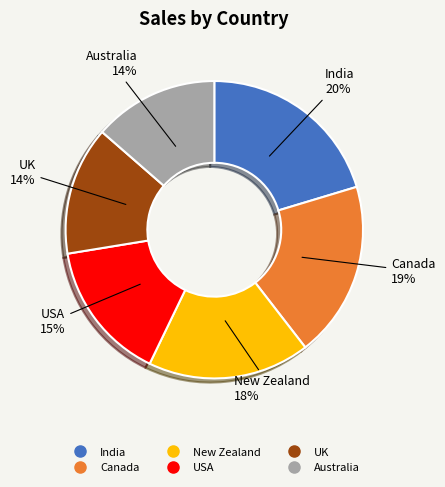

Does India account for over 50% of the chart?

No